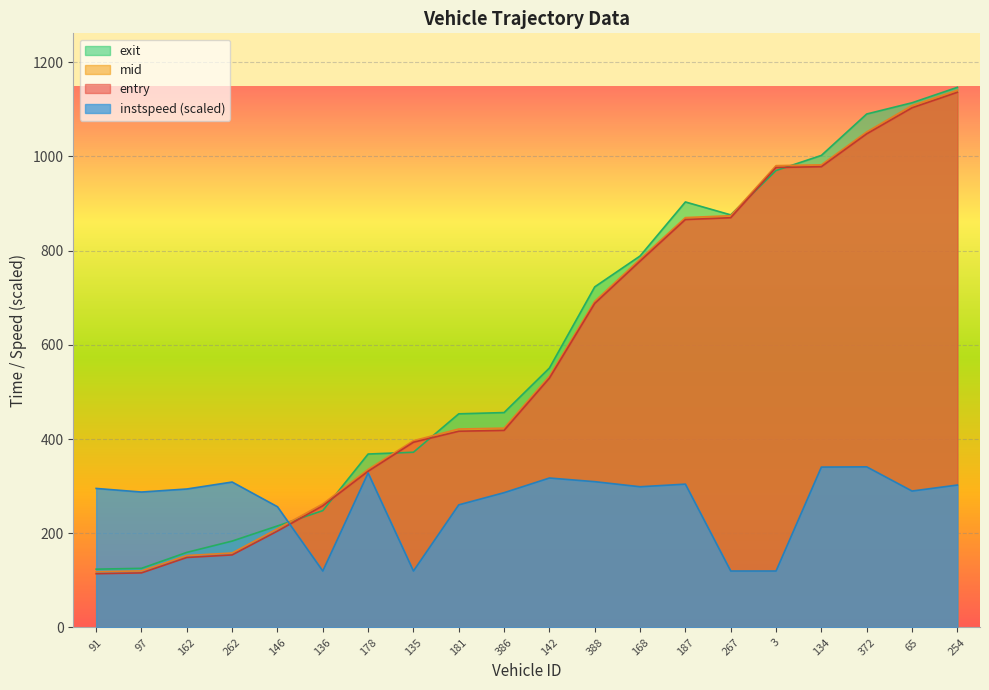

What position from the right is 134?

4